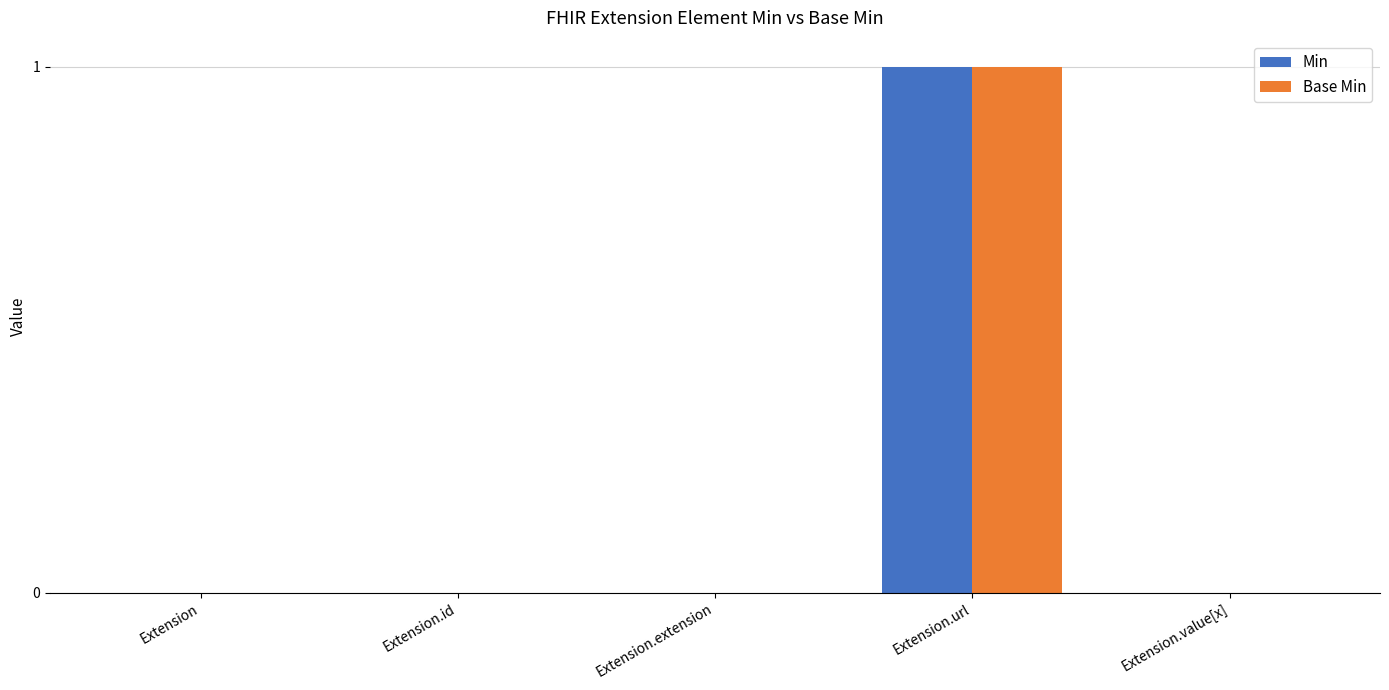

The value of Base Min at Extension.value[x] is 0. True or false?

True